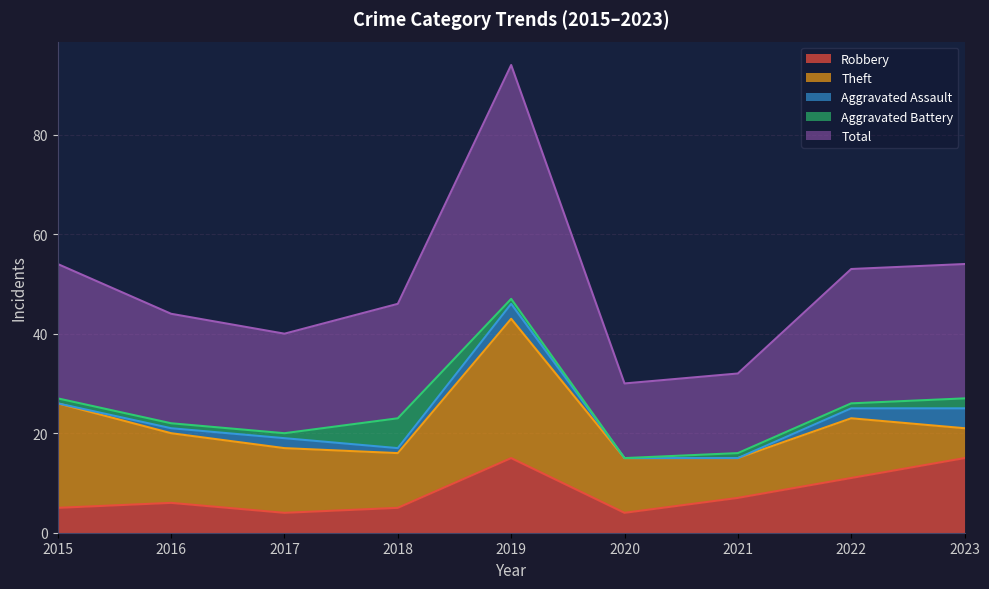

Reading right to left, list all the values displayed in this chart.

Robbery: 2023=15	2022=11	2021=7	2020=4	2019=15	2018=5	2017=4	2016=6	2015=5
Theft: 2023=6	2022=12	2021=8	2020=11	2019=28	2018=11	2017=13	2016=14	2015=21
Aggravated Assault: 2023=4	2022=2	2021=0	2020=0	2019=3	2018=1	2017=2	2016=1	2015=0
Aggravated Battery: 2023=2	2022=1	2021=1	2020=0	2019=1	2018=6	2017=1	2016=1	2015=1
Total: 2023=27	2022=27	2021=16	2020=15	2019=47	2018=23	2017=20	2016=22	2015=27